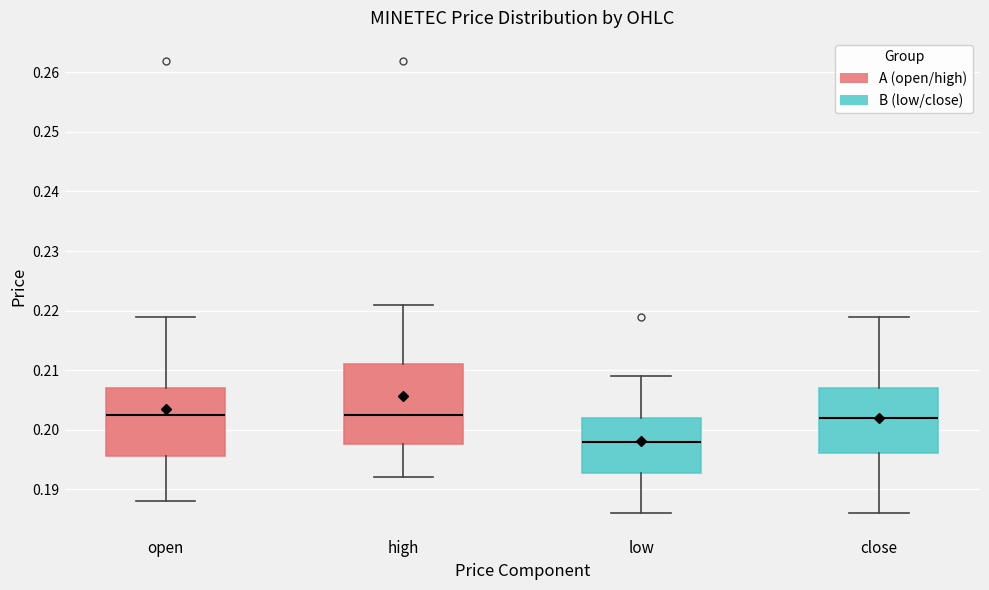

Reading left to right, read every box against the y-axis: the position of its median line, the range the box covers, and the ends of its whiskers. The values are not printed on the chart, so give them approximately, as read against the axis.

open: median 0.203, box 0.196 to 0.207, whiskers 0.188 to 0.219
high: median 0.203, box 0.198 to 0.211, whiskers 0.192 to 0.221
low: median 0.198, box 0.193 to 0.202, whiskers 0.186 to 0.209
close: median 0.202, box 0.196 to 0.207, whiskers 0.186 to 0.219